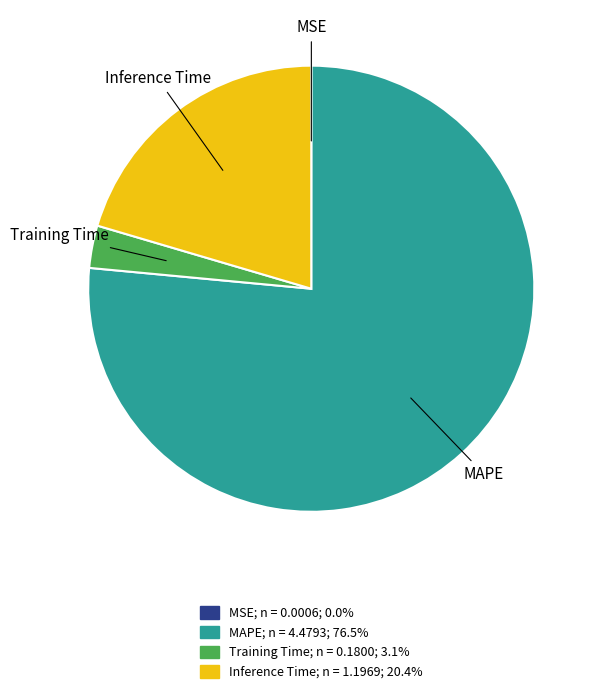

Which has a higher value, Inference Time or Training Time?

Inference Time